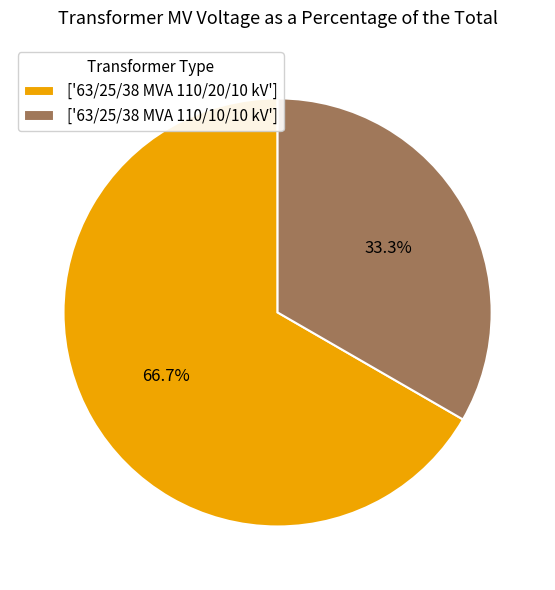

Count the number of slices in the pie.

2